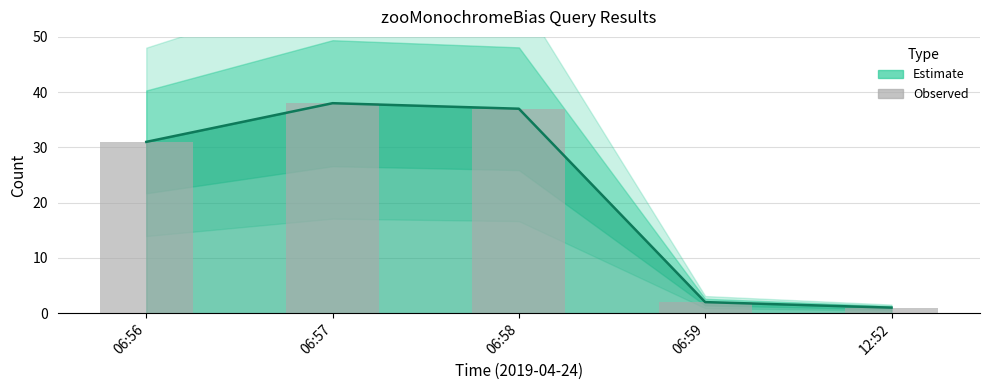

Reading left to right, what are all the values shown in this chart?

06:56=31	06:57=38	06:58=37	06:59=2	12:52=1